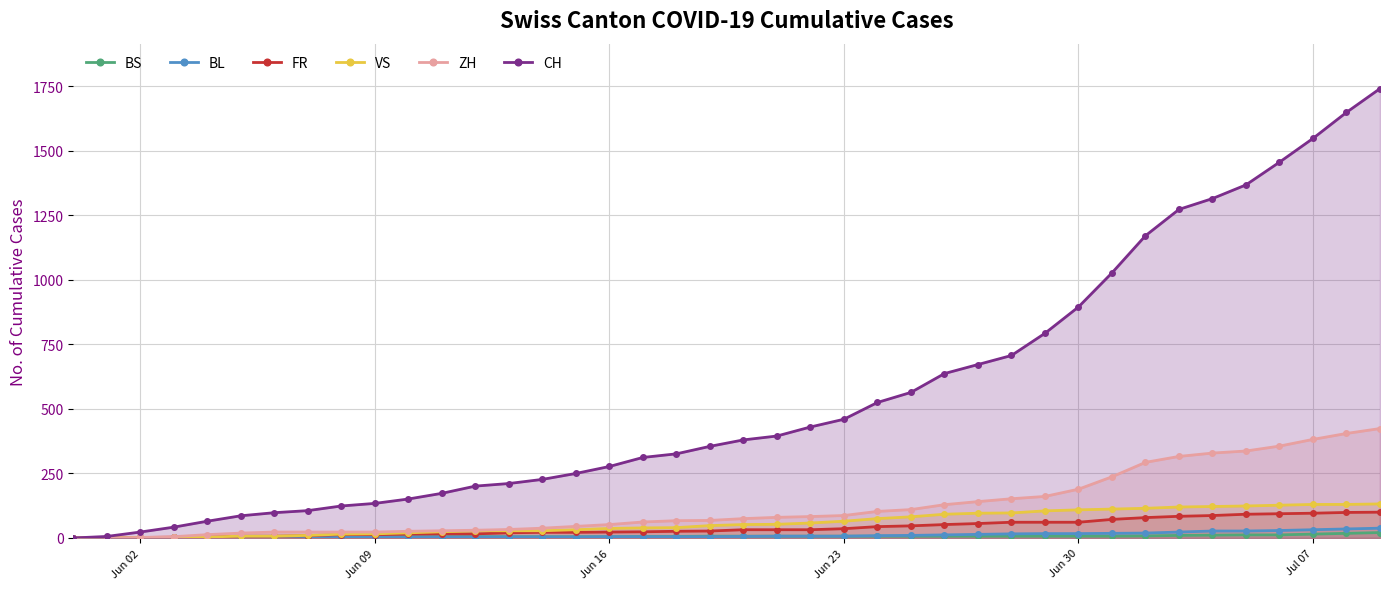

What are all the series names shown in the legend?

BS, BL, FR, VS, ZH, CH